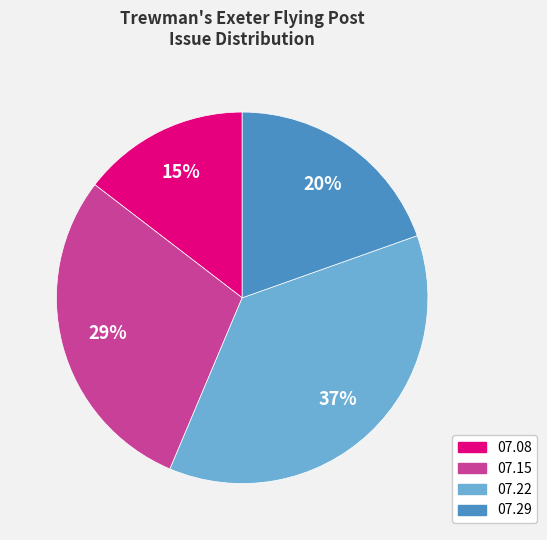

Is there a majority slice in this chart?

No